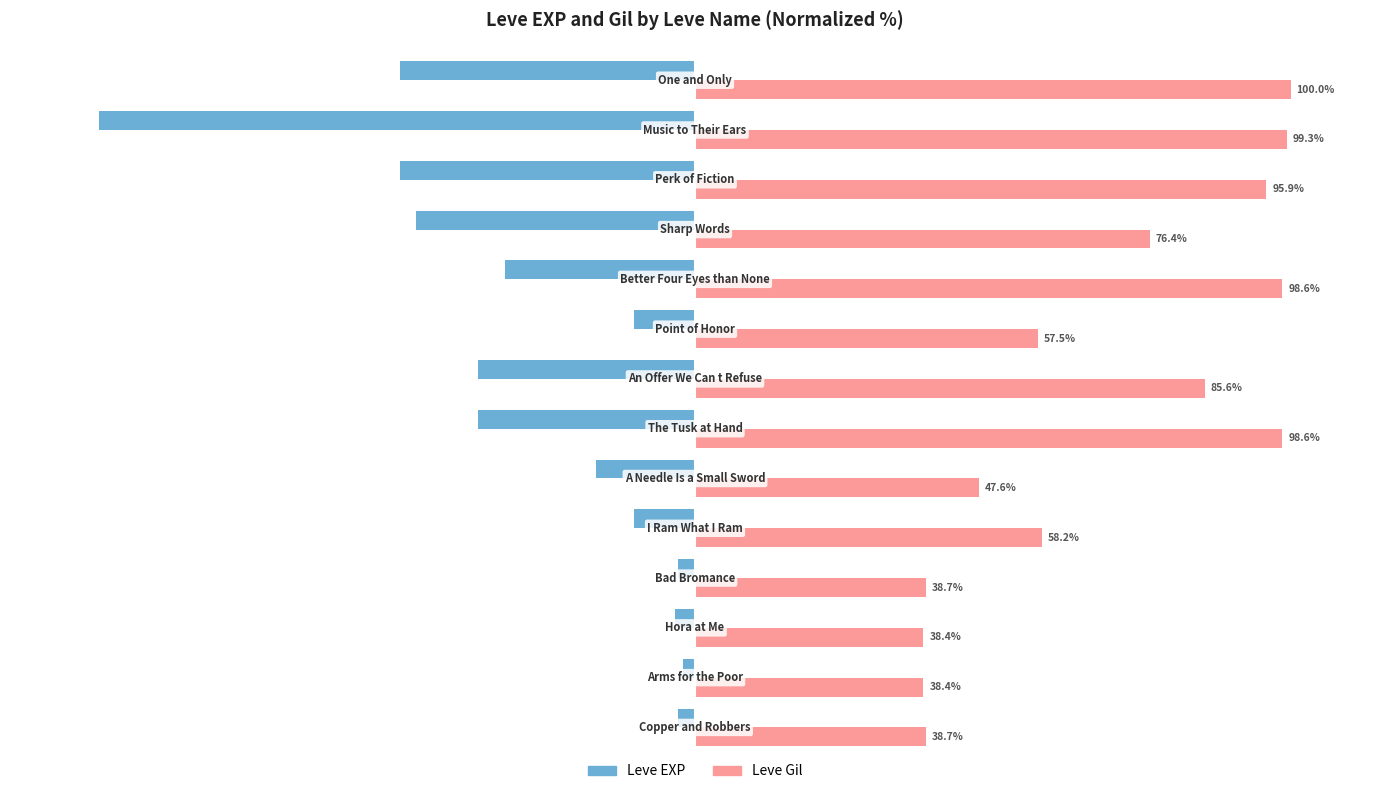

Which series has the largest total across all categories?

Leve Gil